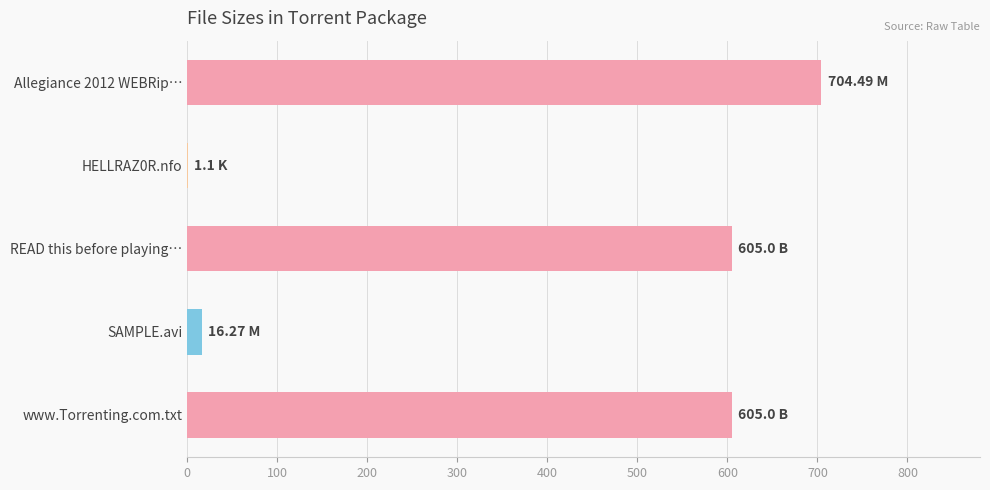

Which has a higher value, SAMPLE.avi or www.Torrenting.com.txt?

www.Torrenting.com.txt